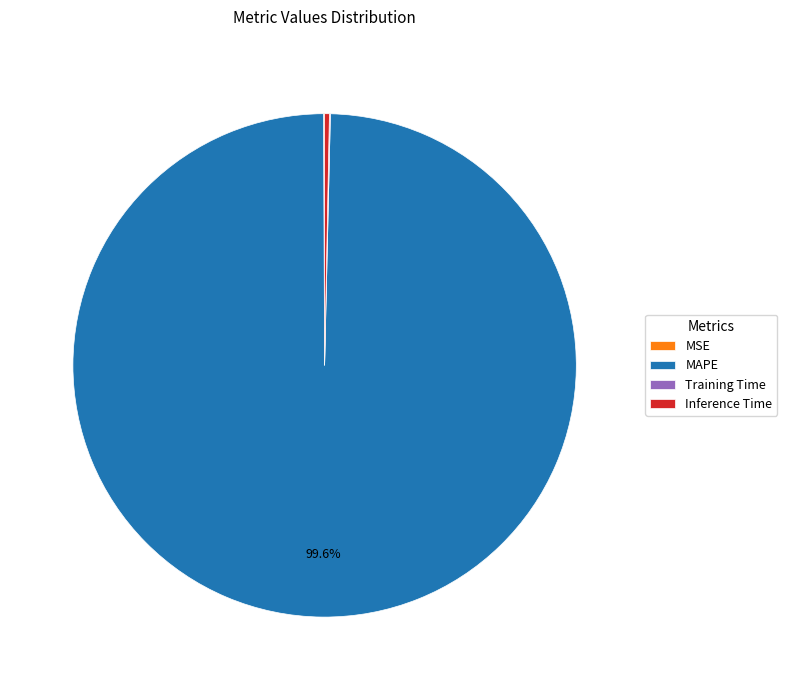

Does any single category account for the majority?

Yes